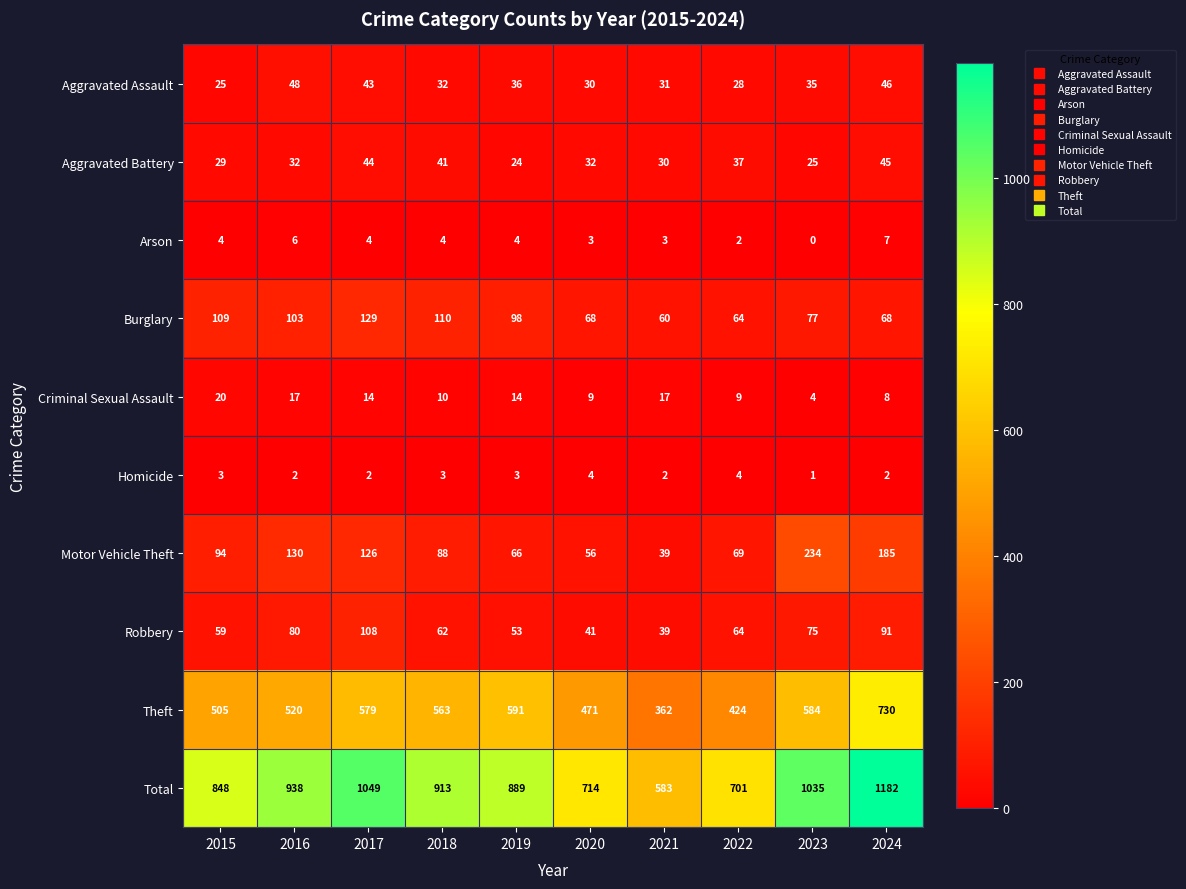

True or false: Theft has a value of 322 at 2015.

False